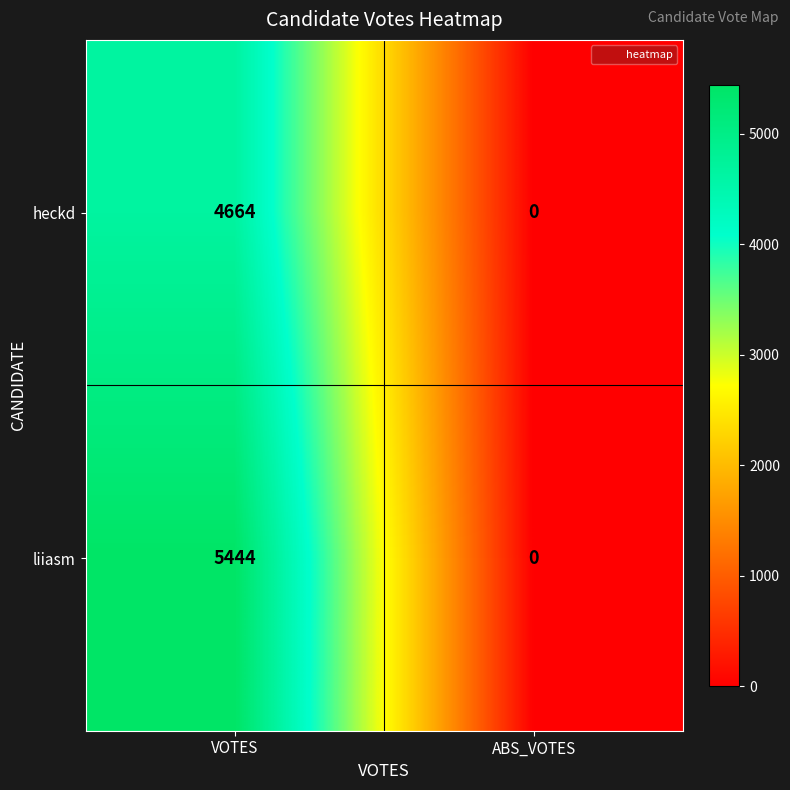

At which category is the sum across all series the highest?

VOTES